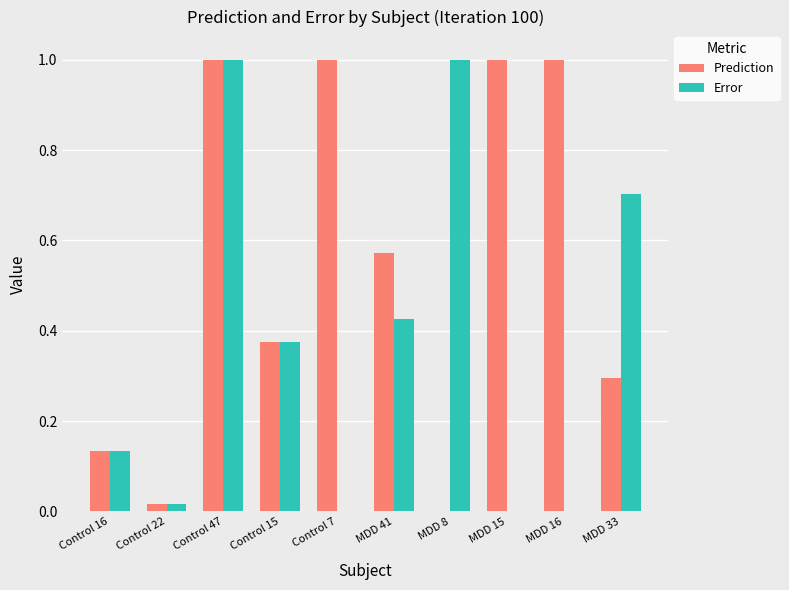

At which category is the sum across all series the highest?

Control 47